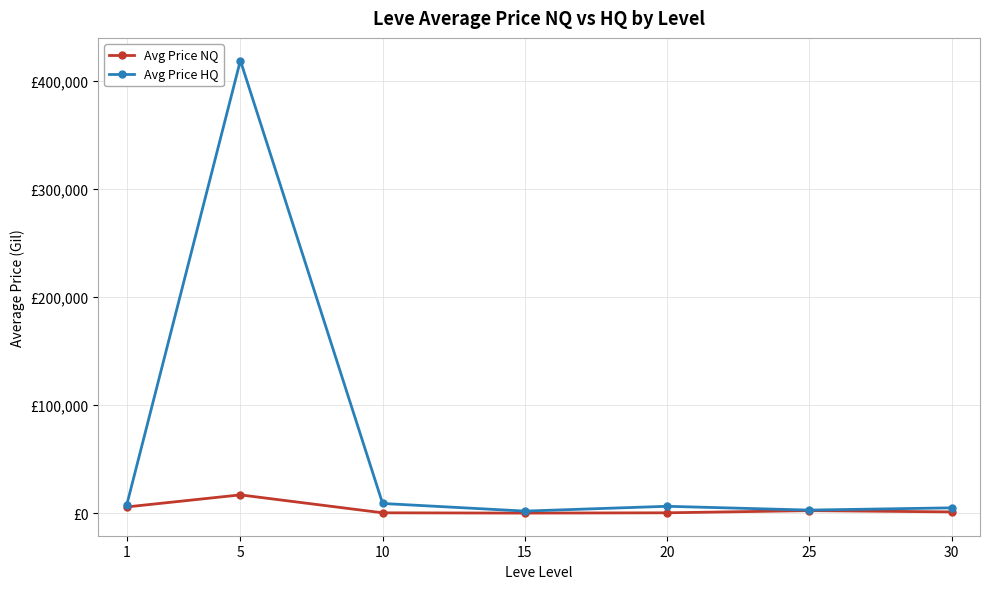

Is this an area chart (filled region under the line)?

No